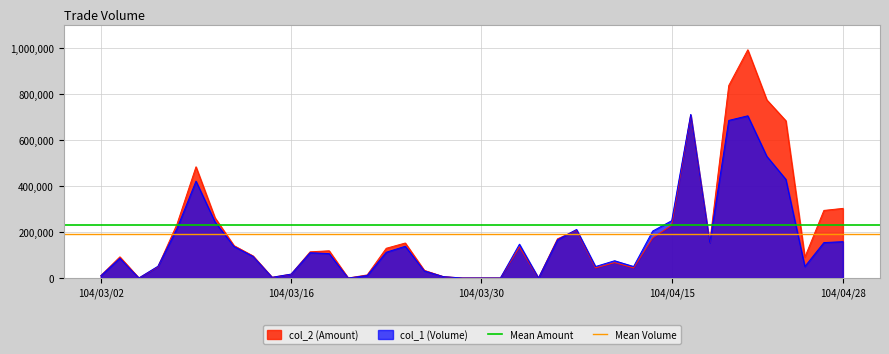

What is the value of the Mean Volume point at the 1st from the left?

191705.9